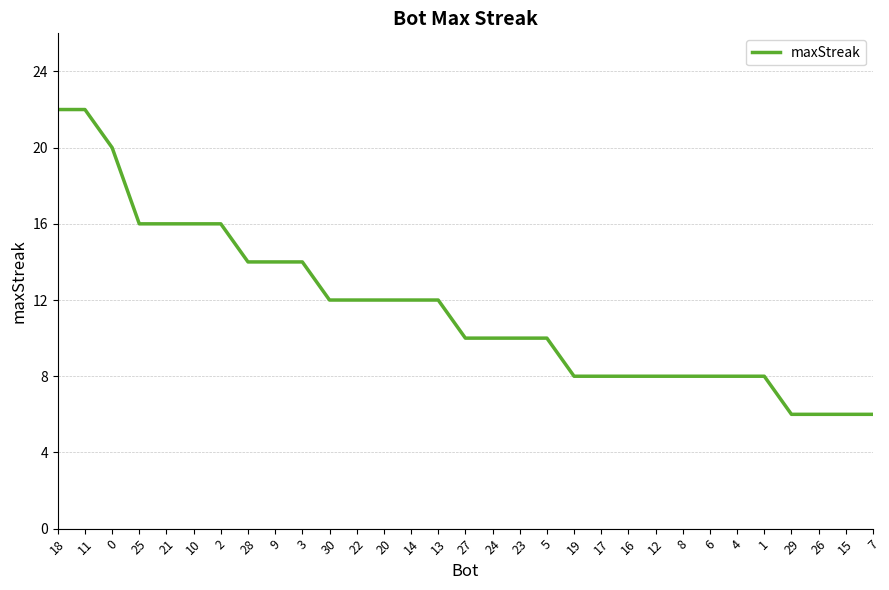

The value at 11 is 36. True or false?

False